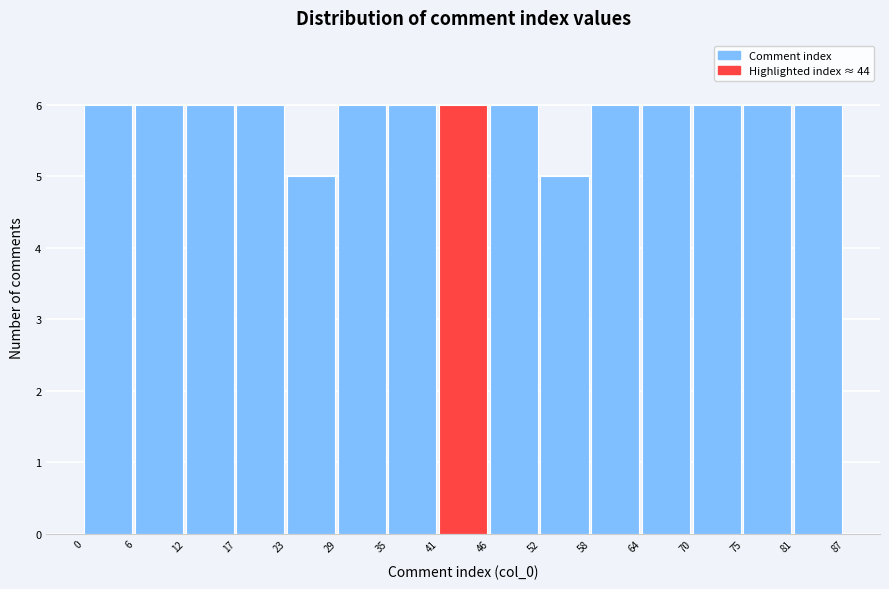

How tall is the bar that spans 81 to 87 on the x-axis? The values are not printed on the chart, so give them approximately, as read against the axis.

6